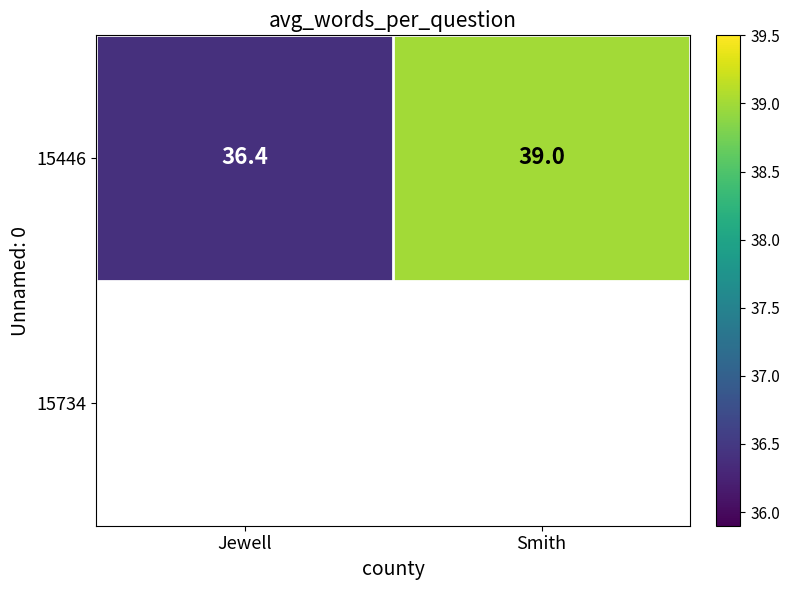

List the labels in order of value, largest first.

Smith, Jewell